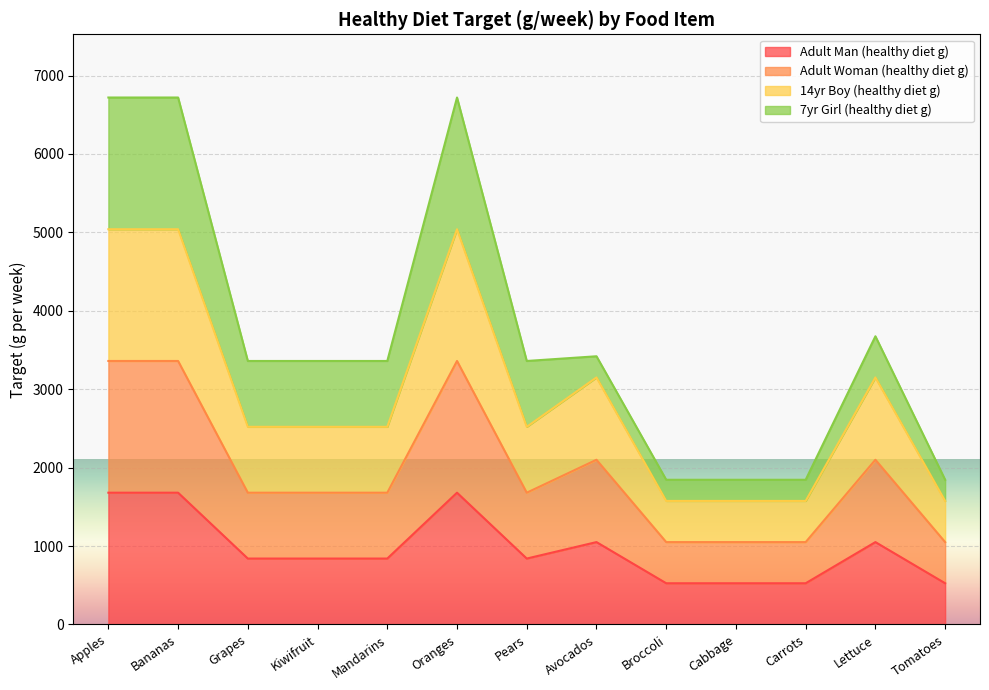

What is the label of the 4th point from the right?

Cabbage